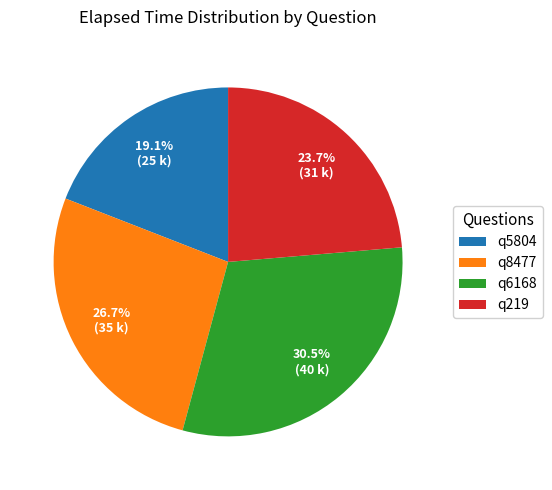

Rank the categories by value from highest to lowest.

q6168, q8477, q219, q5804